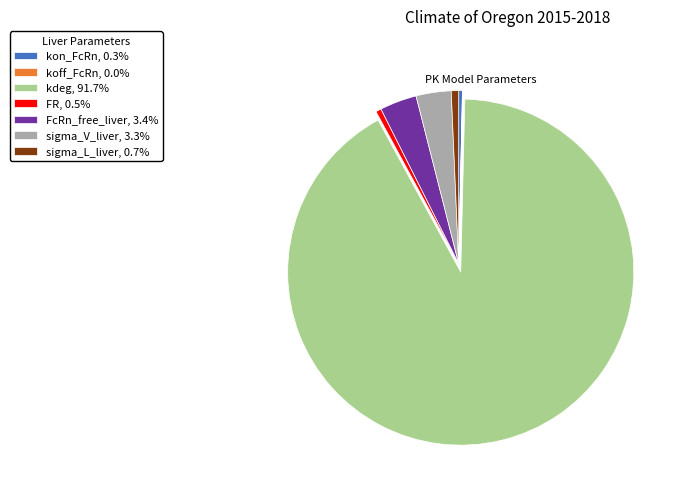

Which category has the biggest portion of the pie?

kdeg